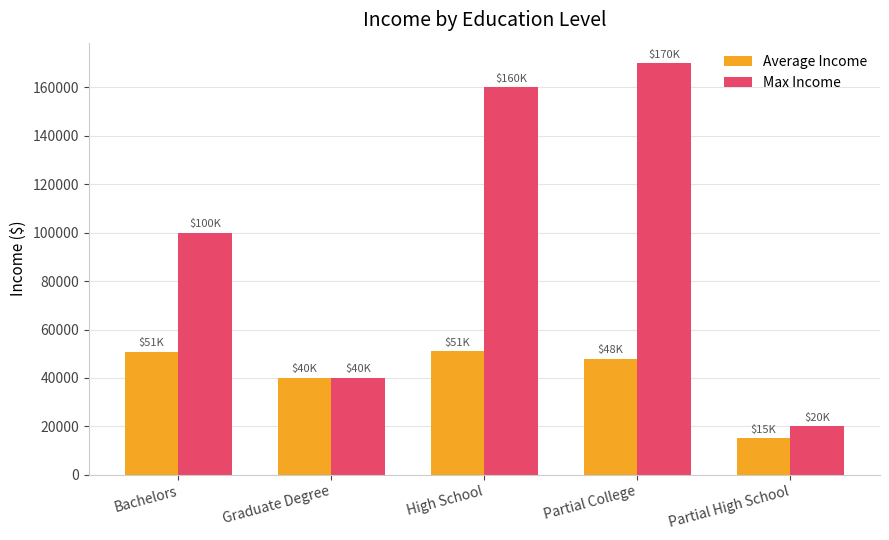

What is the average value of the Average Income series?

40933.3